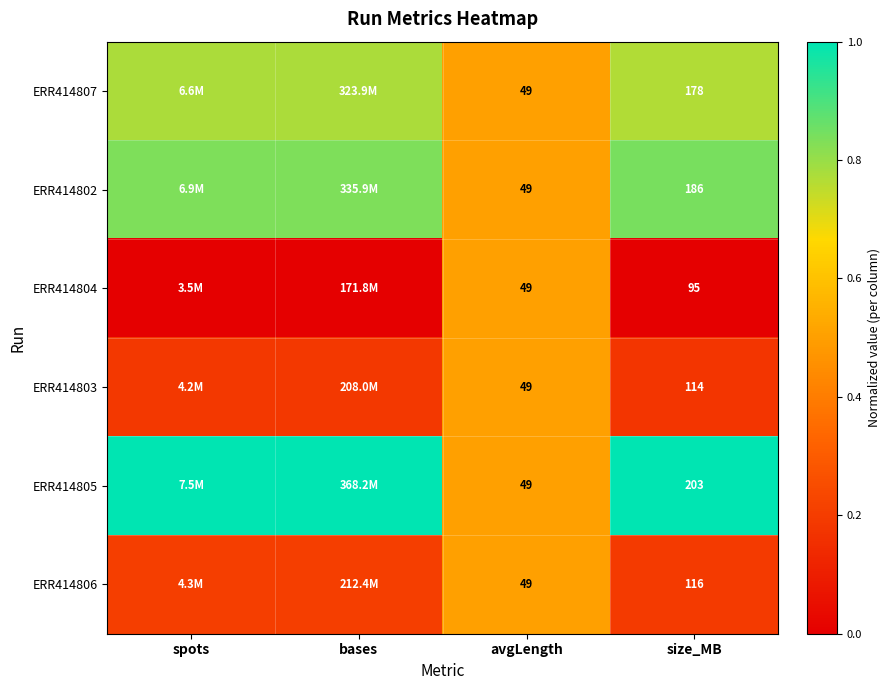

What is the total value across all series at avgLength?

294.0